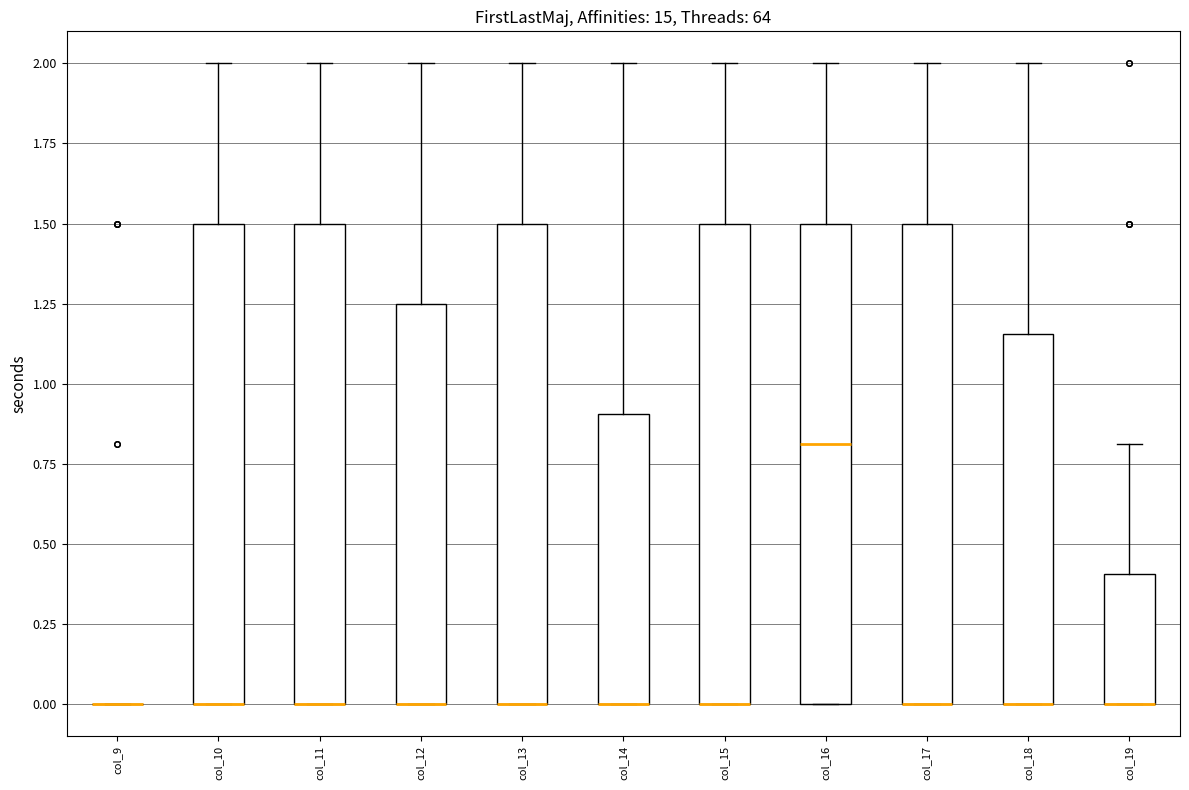

Reading left to right, transcribe this box plot: for each box, give where its median line is, the range the box spans, and where its two whiskers end, as read against the y-axis. The values are not printed on the chart, so give them approximately, as read against the axis.

col_9: box collapsed to a line at 0.00, whiskers 0.00 to 0.00
col_10: median 0.00 (drawn on the box's lower edge), box 0.00 to 1.50, whiskers 0.00 to 2.00
col_11: median 0.00 (drawn on the box's lower edge), box 0.00 to 1.50, whiskers 0.00 to 2.00
col_12: median 0.00 (drawn on the box's lower edge), box 0.00 to 1.25, whiskers 0.00 to 2.00
col_13: median 0.00 (drawn on the box's lower edge), box 0.00 to 1.50, whiskers 0.00 to 2.00
col_14: median 0.00 (drawn on the box's lower edge), box 0.00 to 0.90, whiskers 0.00 to 2.00
col_15: median 0.00 (drawn on the box's lower edge), box 0.00 to 1.50, whiskers 0.00 to 2.00
col_16: median 0.80, box 0.00 to 1.50, whiskers 0.00 to 2.00
col_17: median 0.00 (drawn on the box's lower edge), box 0.00 to 1.50, whiskers 0.00 to 2.00
col_18: median 0.00 (drawn on the box's lower edge), box 0.00 to 1.15, whiskers 0.00 to 2.00
col_19: median 0.00 (drawn on the box's lower edge), box 0.00 to 0.40, whiskers 0.00 to 0.80